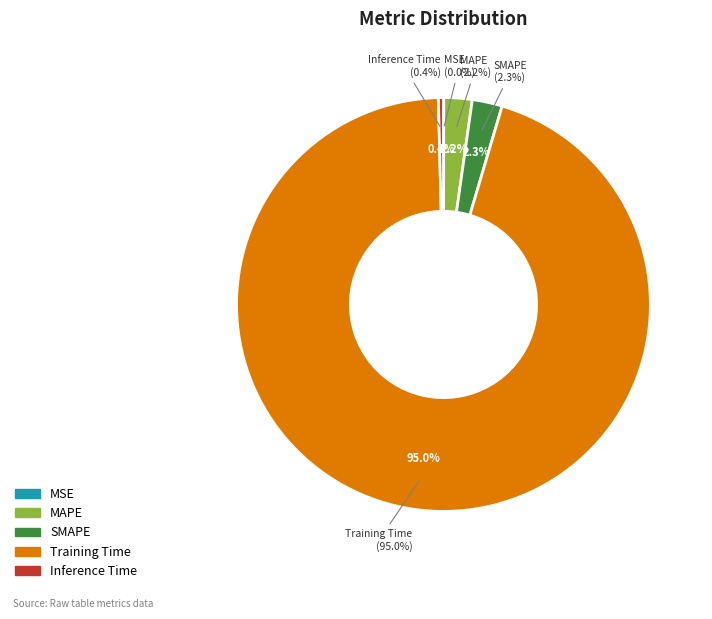

To the nearest percent, what portion does Training Time represent?

95%